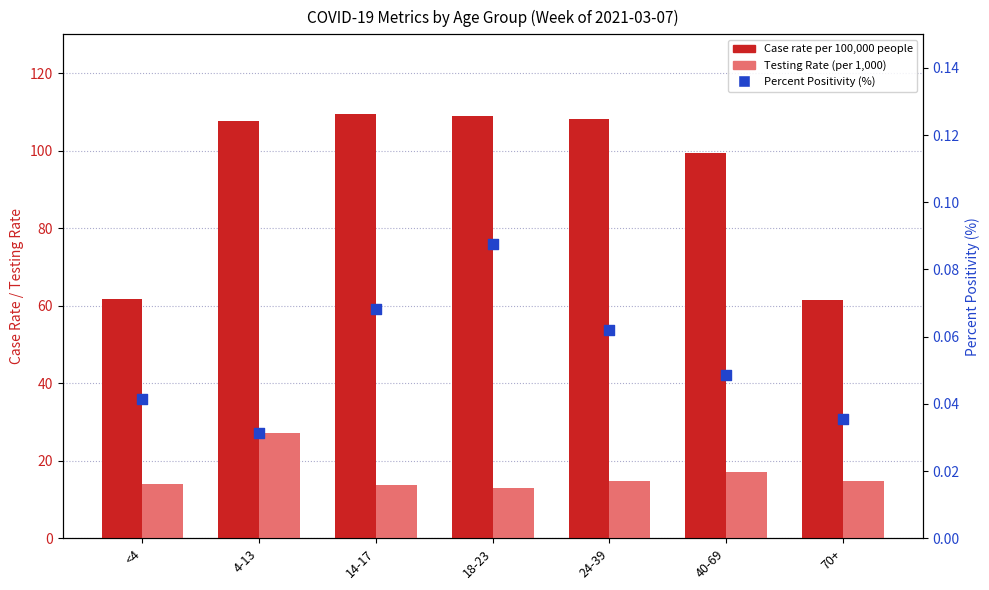

What are all the series names shown in the legend?

Case rate per 100,000 people, Testing Rate (per 1,000), Percent Positivity (%)